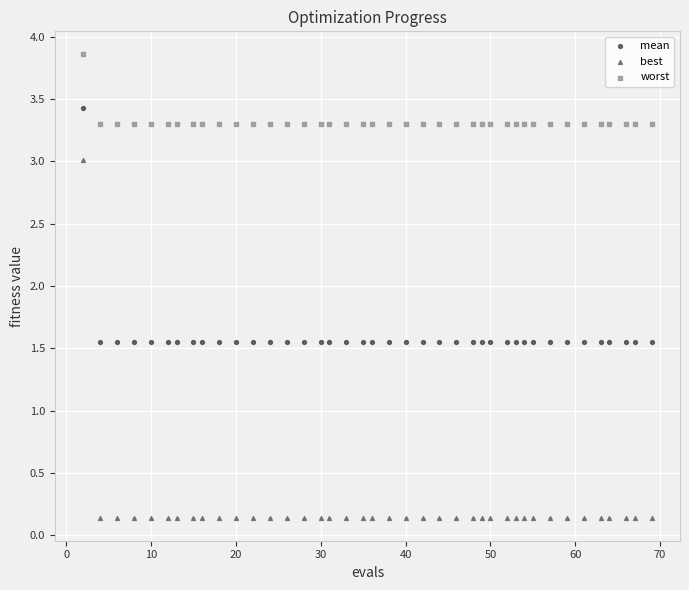

Which series has the widest spread of Y values?

best